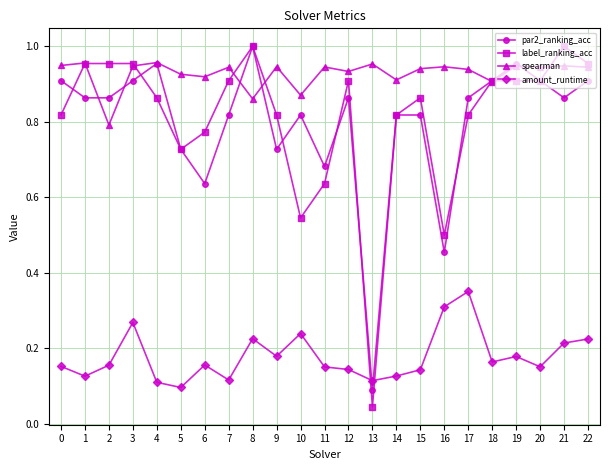

What is the sum of all par2_ranking_acc values?

18.4